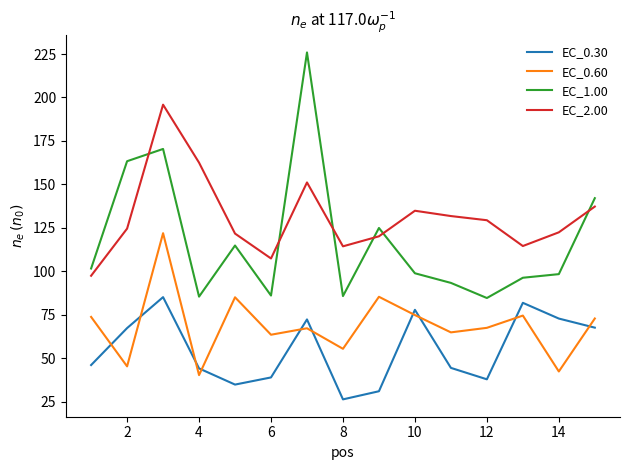

True or false: EC_1.00 and EC_0.30 cross at least once.

False